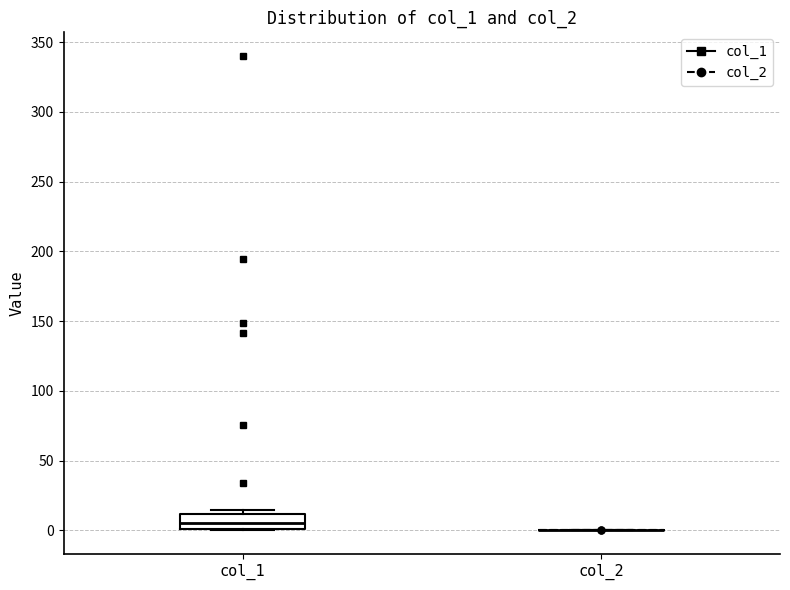

Reading left to right, read every box against the y-axis: the position of its median line, the range the box covers, and the ends of its whiskers. The values are not printed on the chart, so give them approximately, as read against the axis.

col_1: median 5, box 0 to 10, whiskers 0 to 15
col_2: box collapsed to a line at 0, whiskers 0 to 0